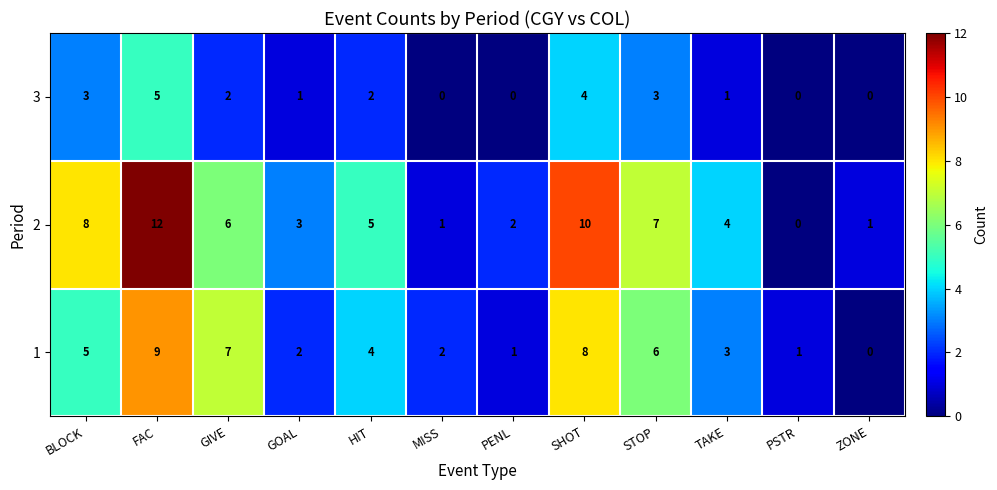

Is the value of 1 at GIVE greater than the value of 3 at STOP?

Yes